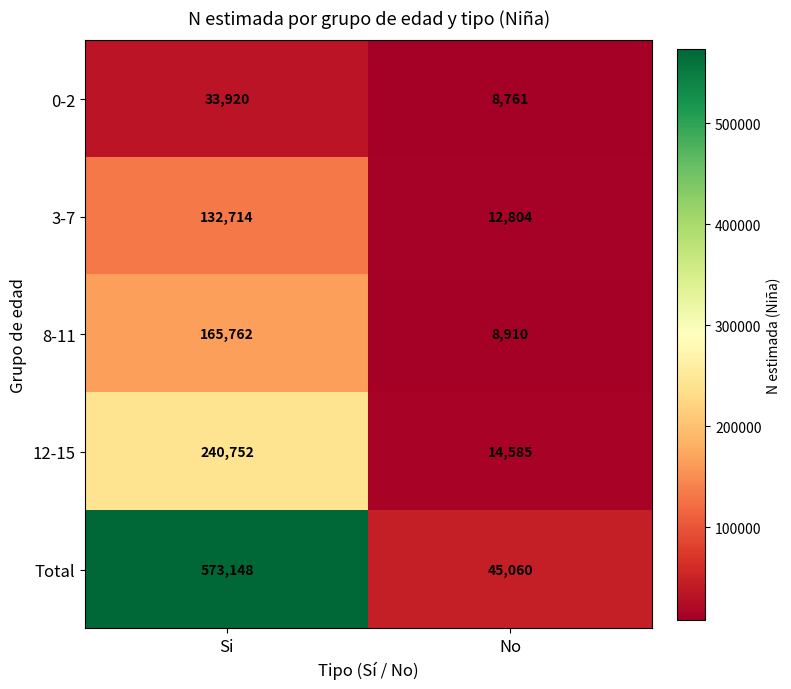

How many data points does each series have?

2